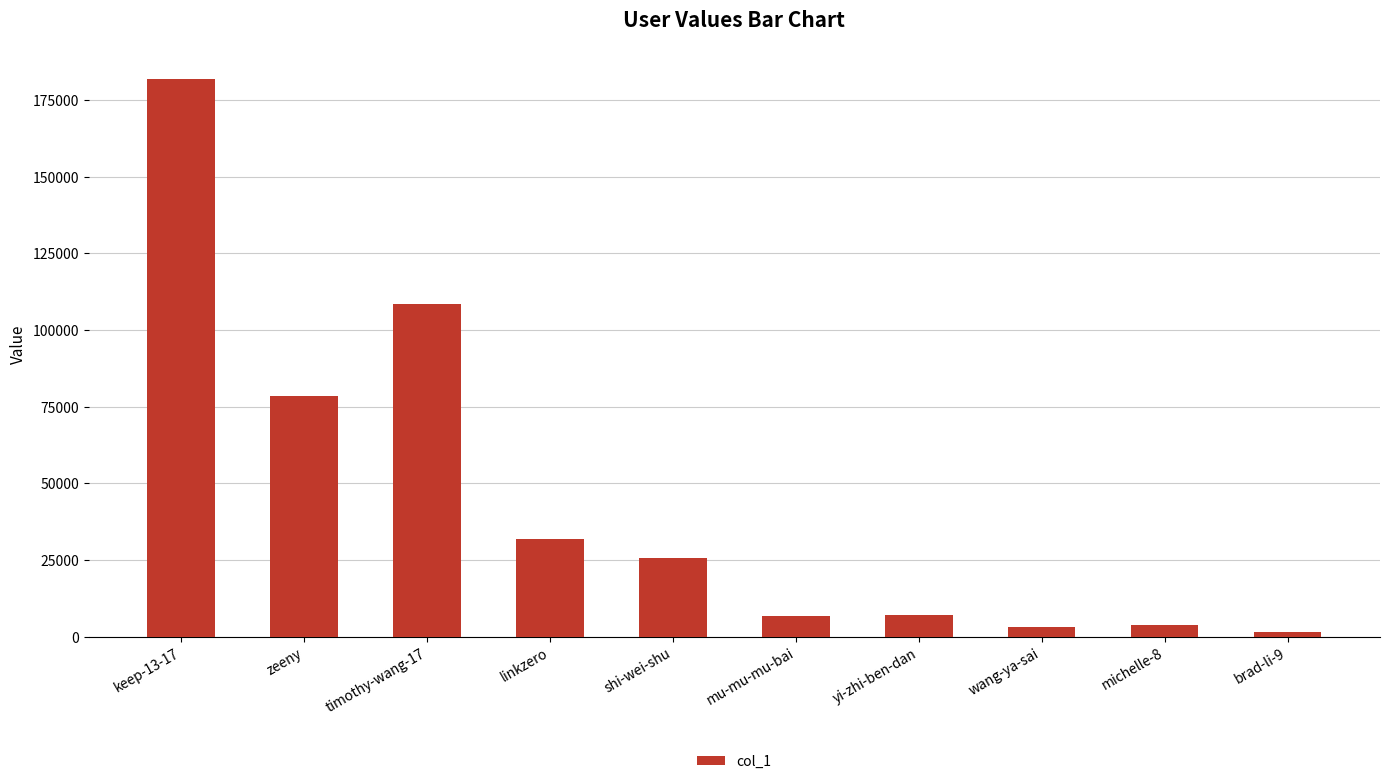

Between keep-13-17 and shi-wei-shu, which is larger?

keep-13-17